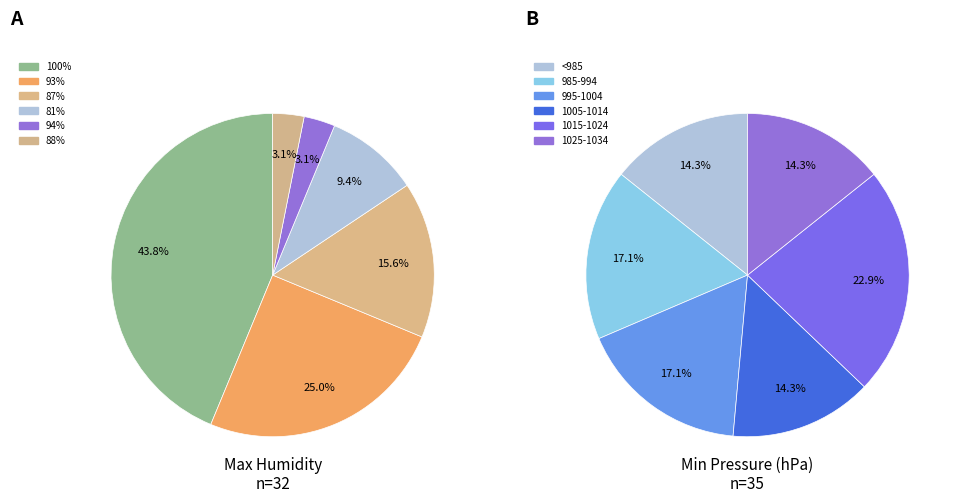

Count the number of slices in the pie.

12